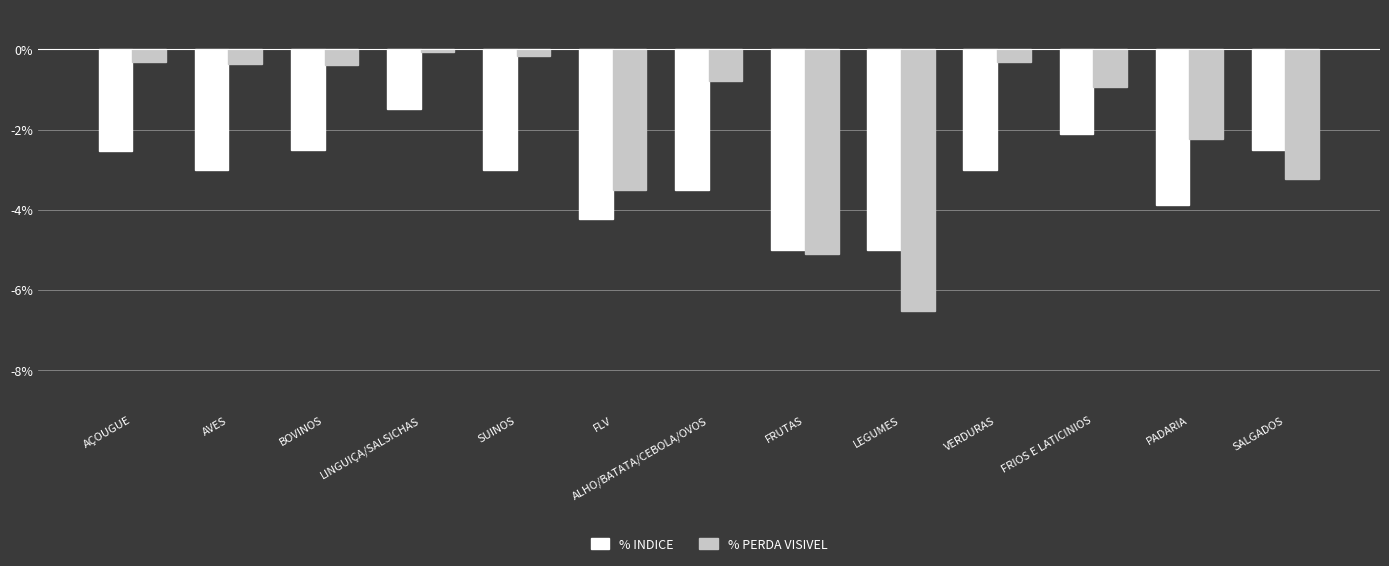

Are the bars grouped side by side (vs. stacked)?

Yes